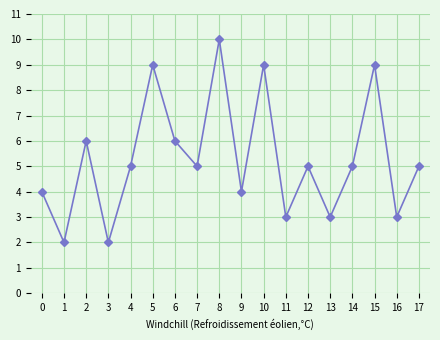

What is the average value?

5